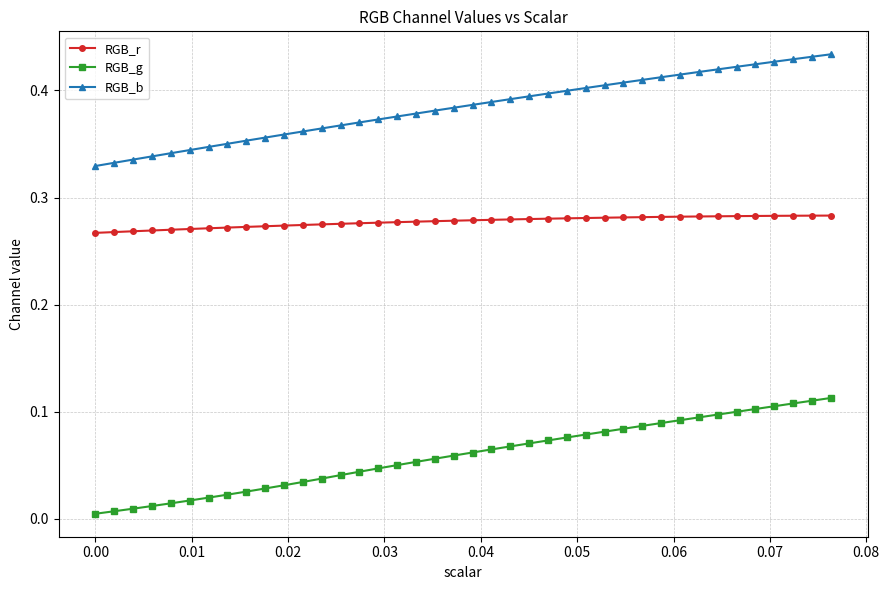

What are all the series names shown in the legend?

RGB_r, RGB_g, RGB_b